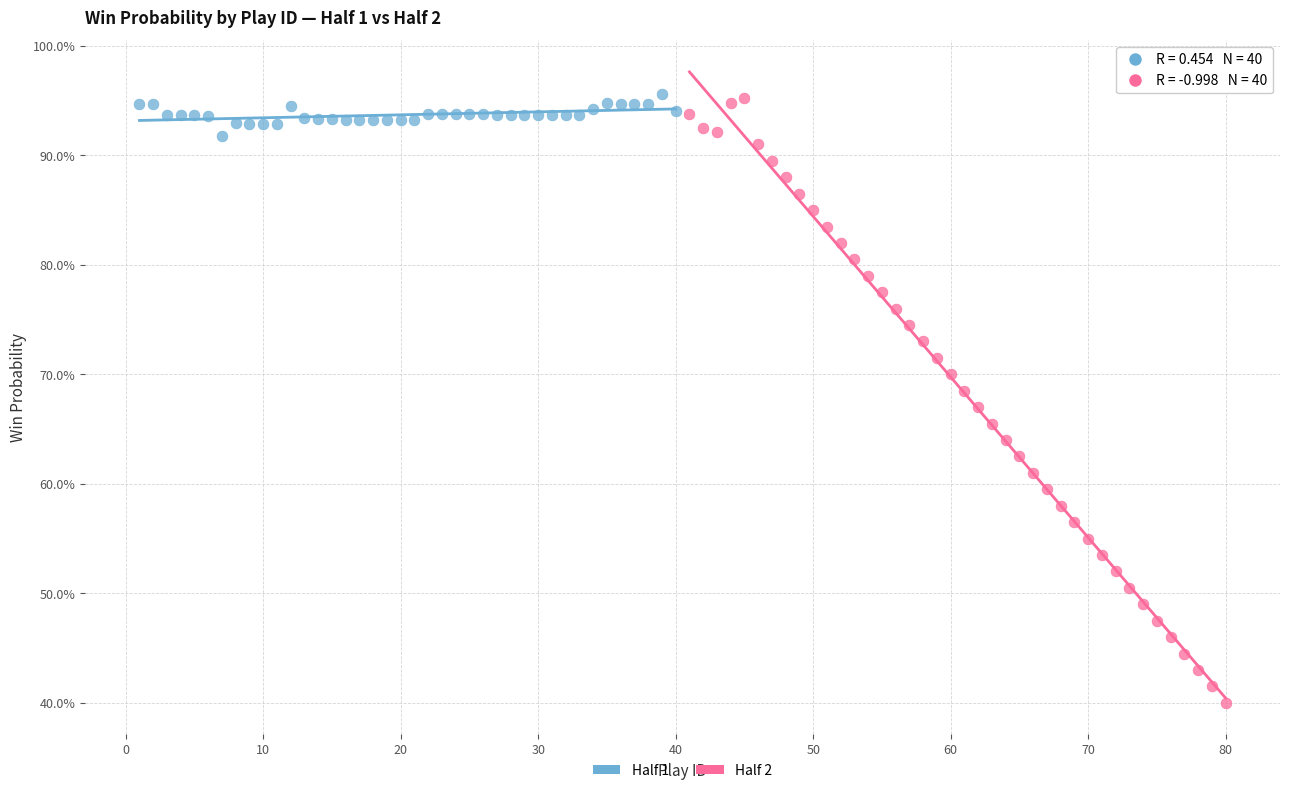

What are all the series names shown in the legend?

Half 1, Half 2